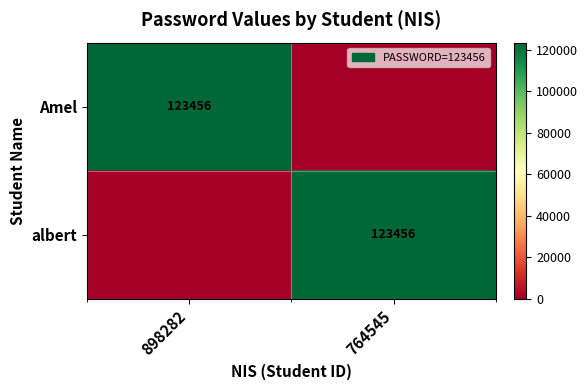

The value of Amel at 898282 is 192959. True or false?

False